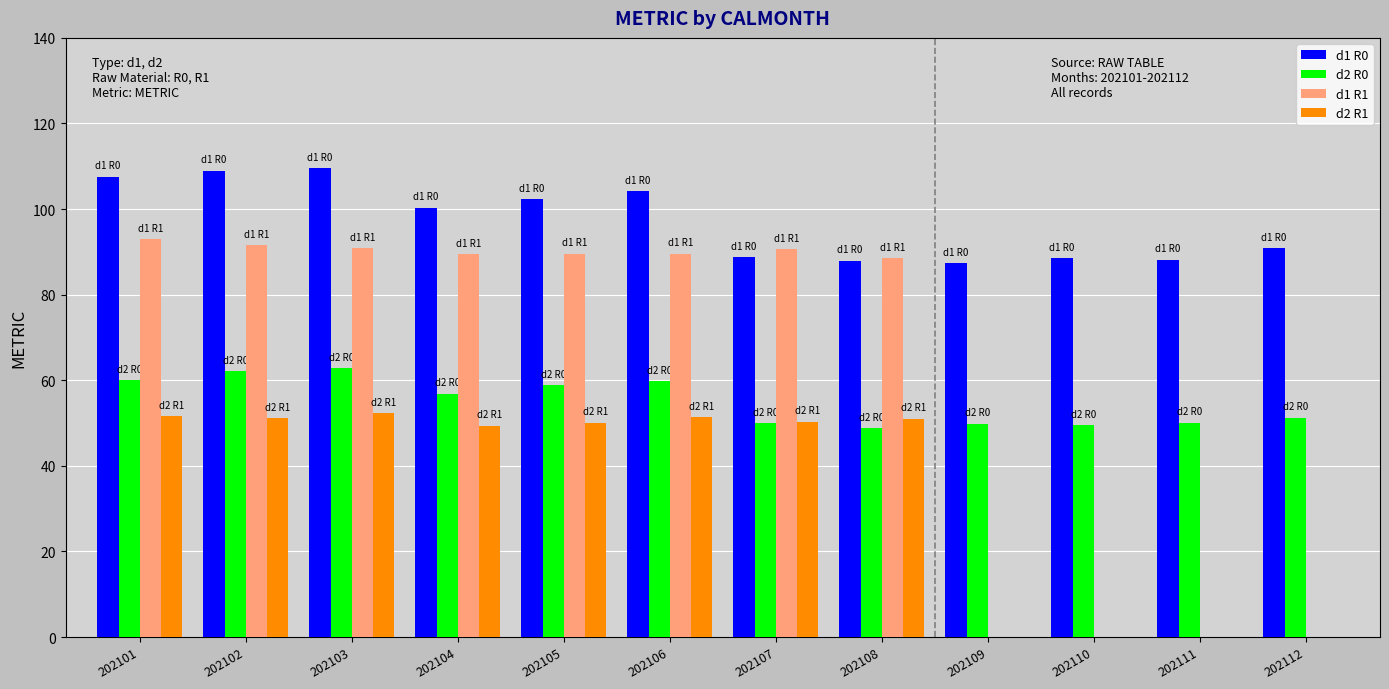

What is the greatest value displayed?

109.6